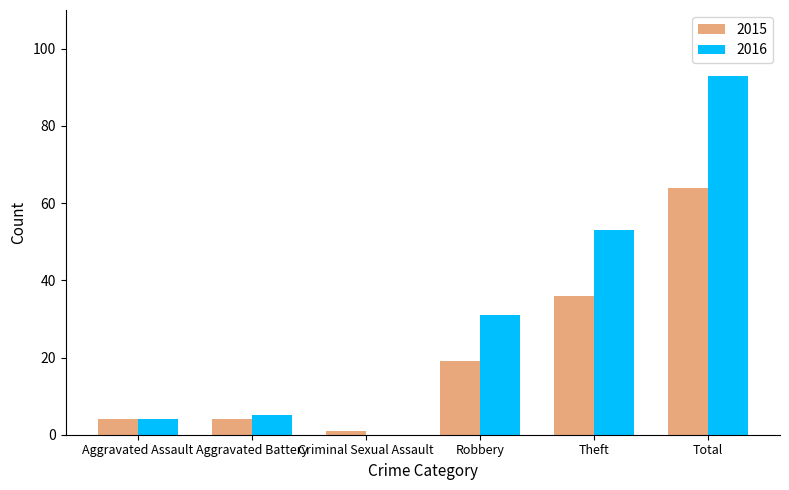

The value of 2015 at Robbery is 19. True or false?

True